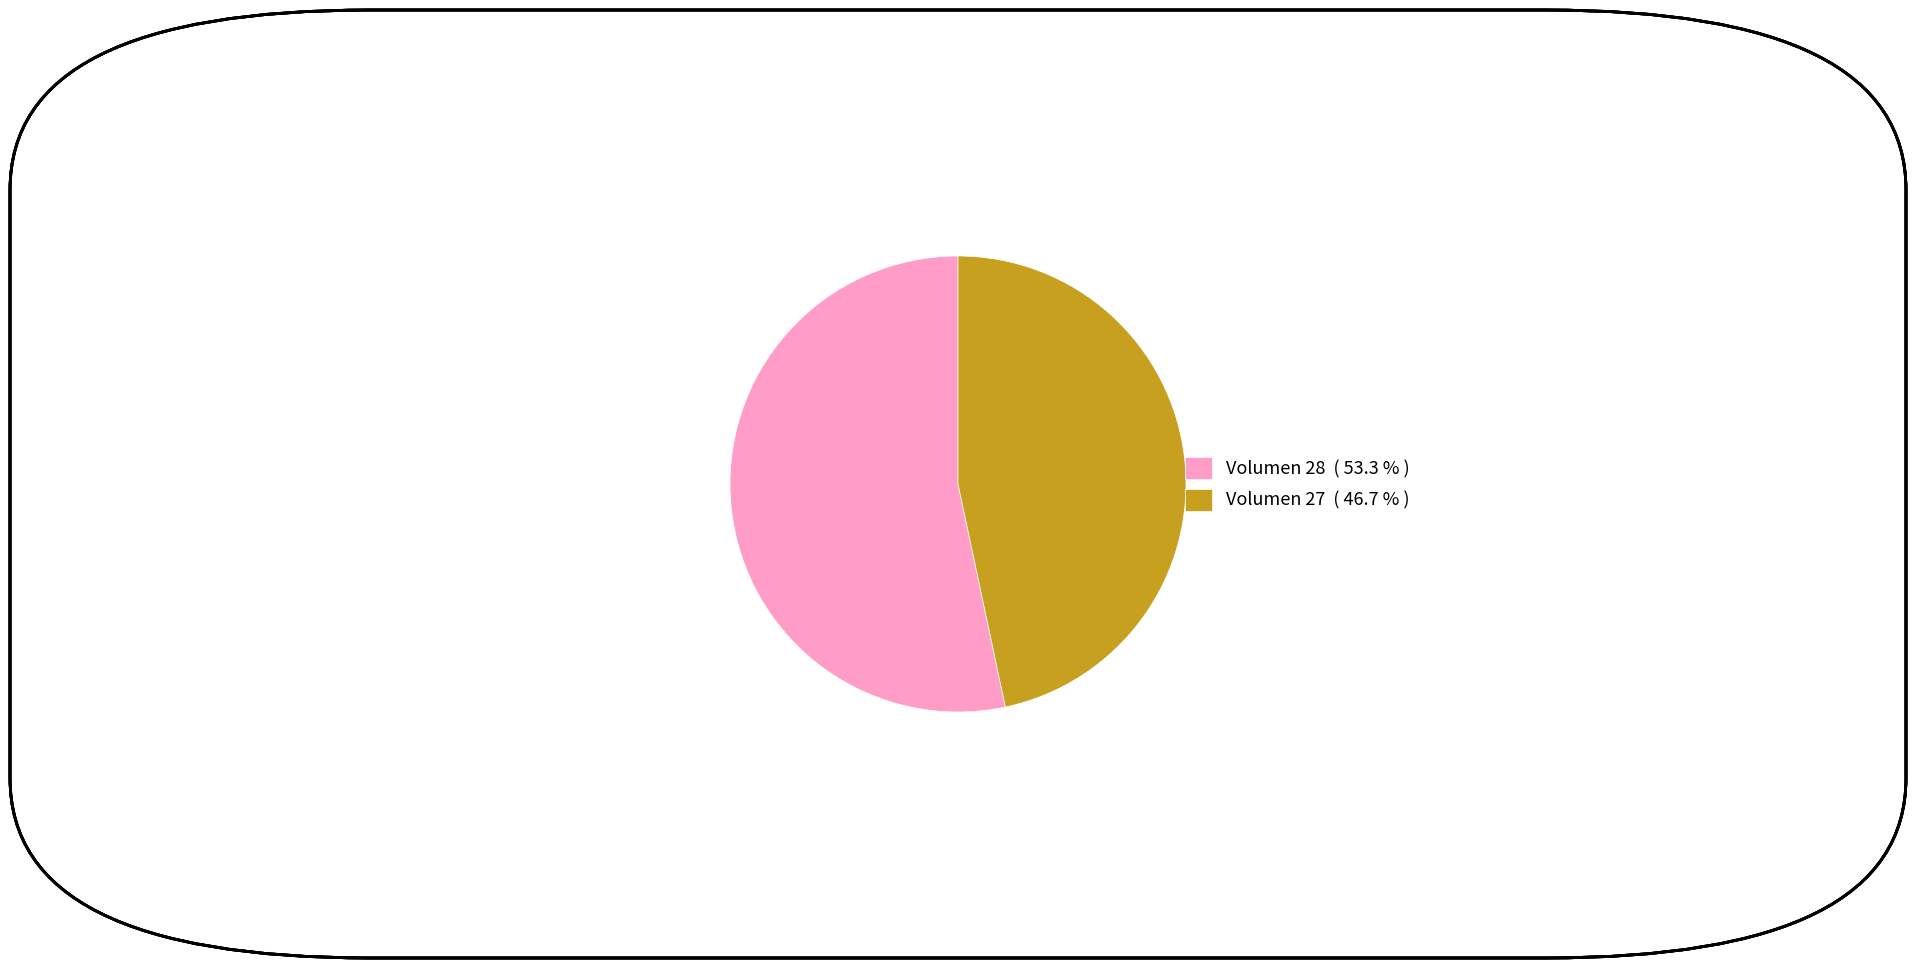

Which slice is the largest?

Volumen 28 ( 53.3 % )